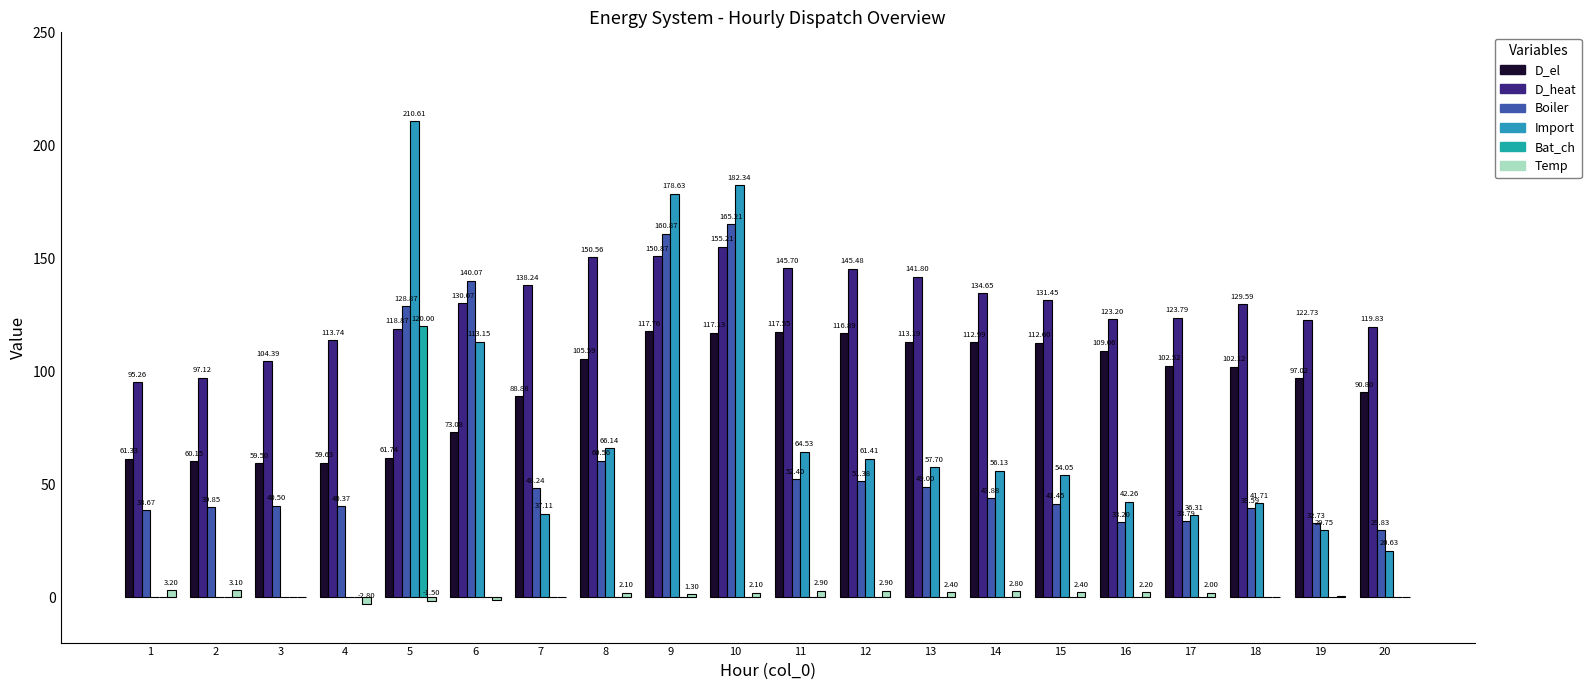

Where does the D_el series first go above 102?

8